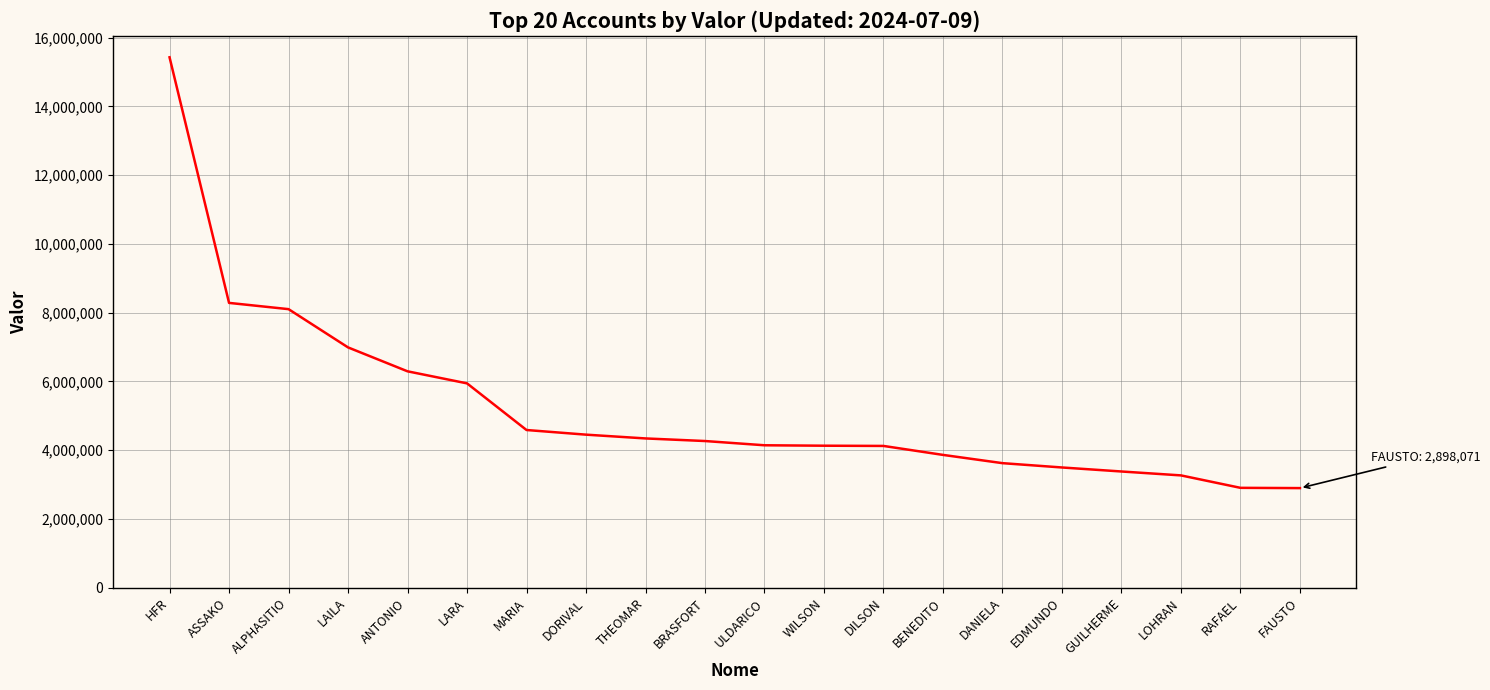

What is the smallest value displayed?

2898071